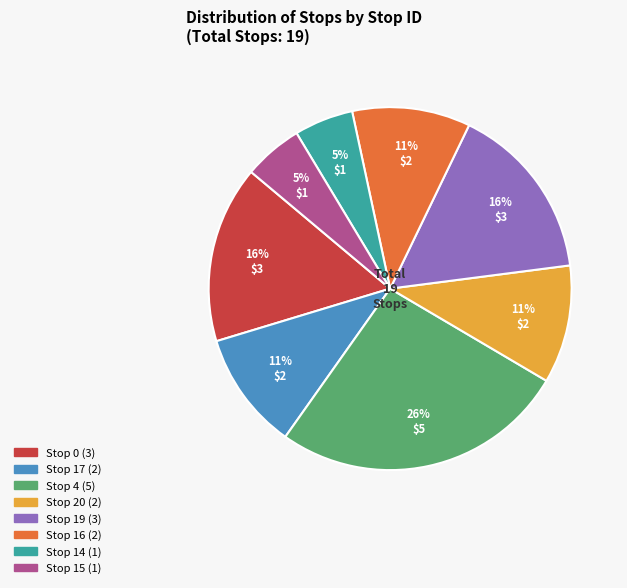

To the nearest percent, what is the average slice percentage?

12%